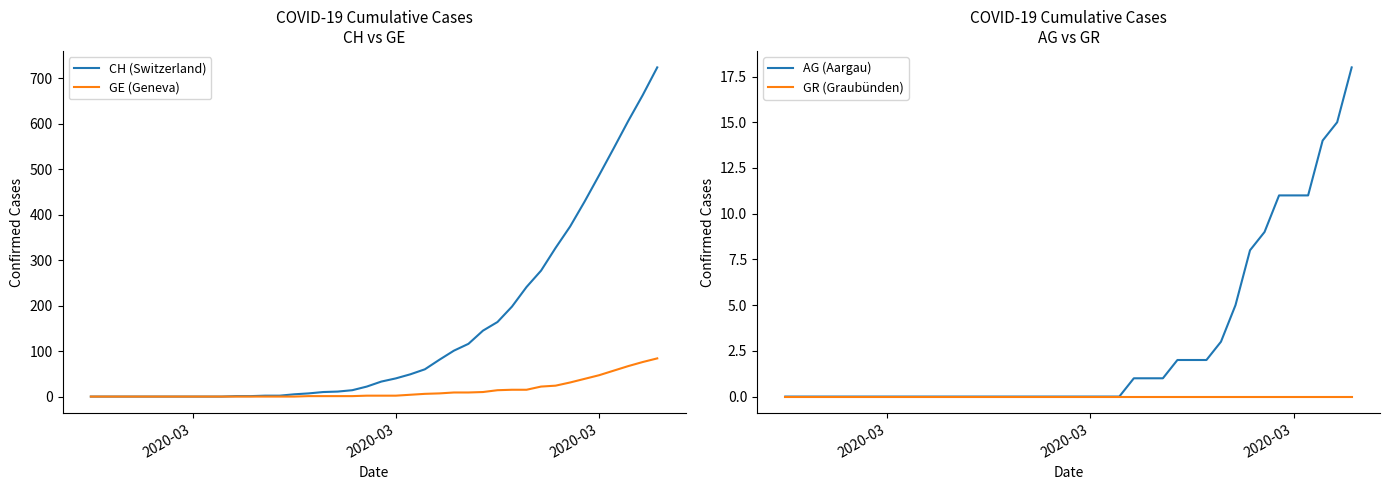

Which category has the lowest value in the AG (Aargau) series?

2020-03